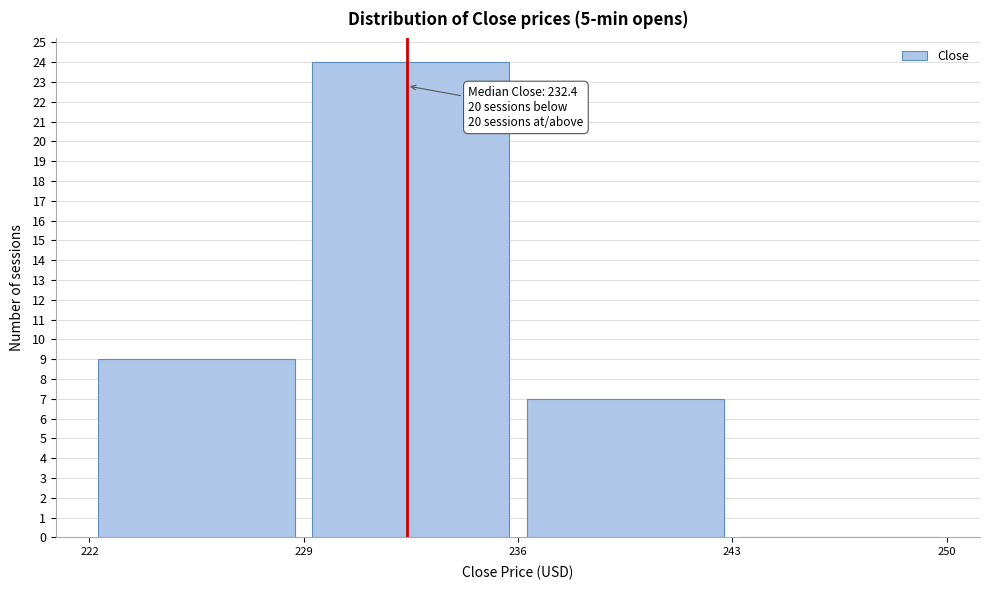

Over which range of the x-axis is the bar tallest?

229 to 236